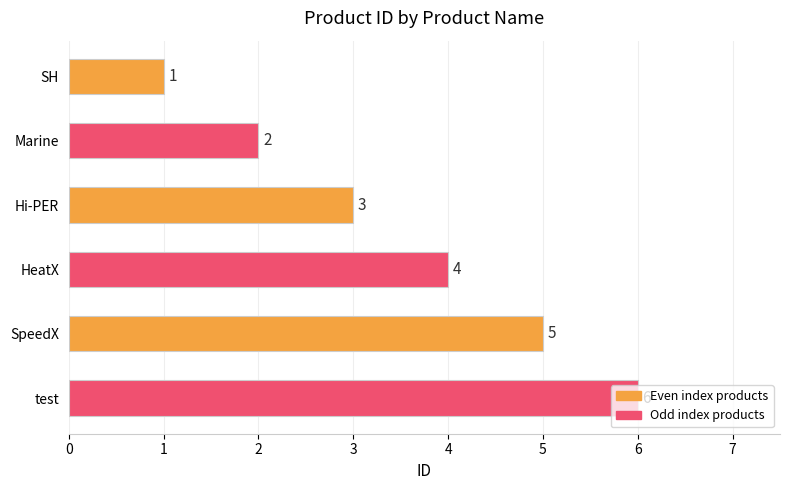

What is the minimum value shown in the chart?

1